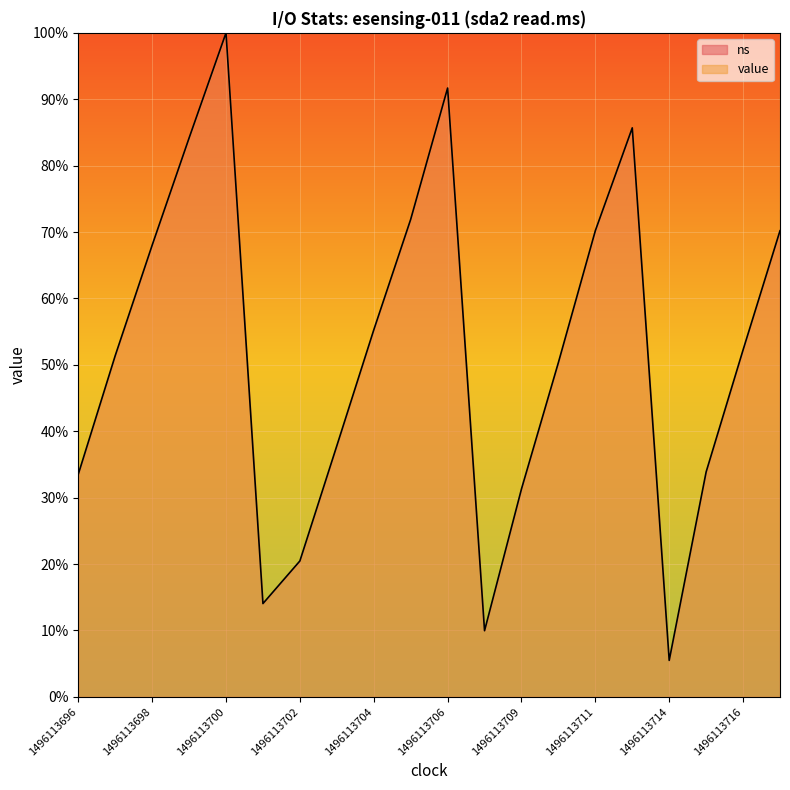

True or false: there are more than 0 points higher than both neighbors.

True